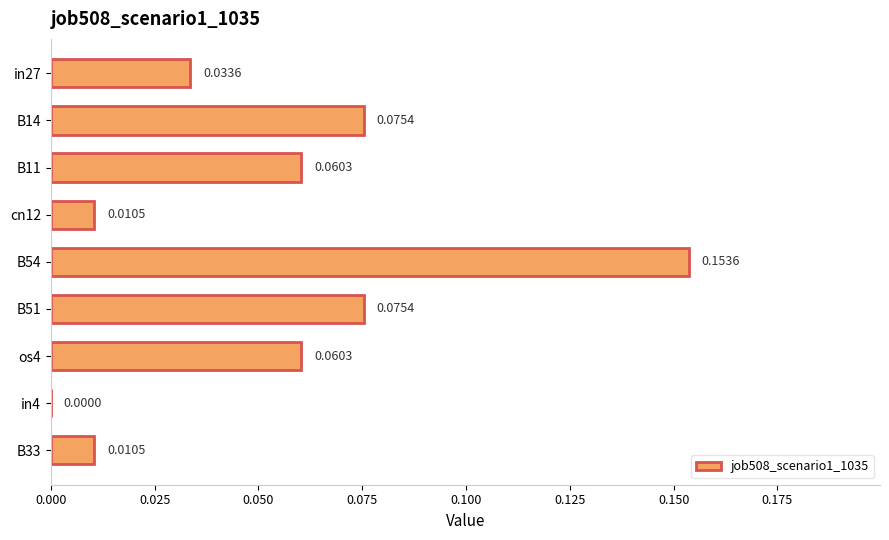

What is the sum of all values?

0.5